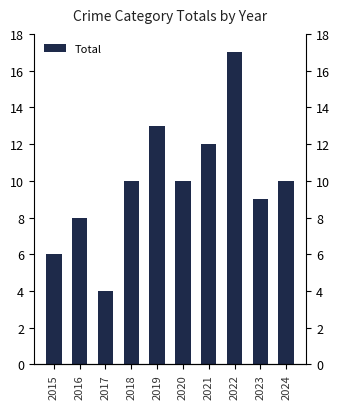

What is the sum of all values?

99